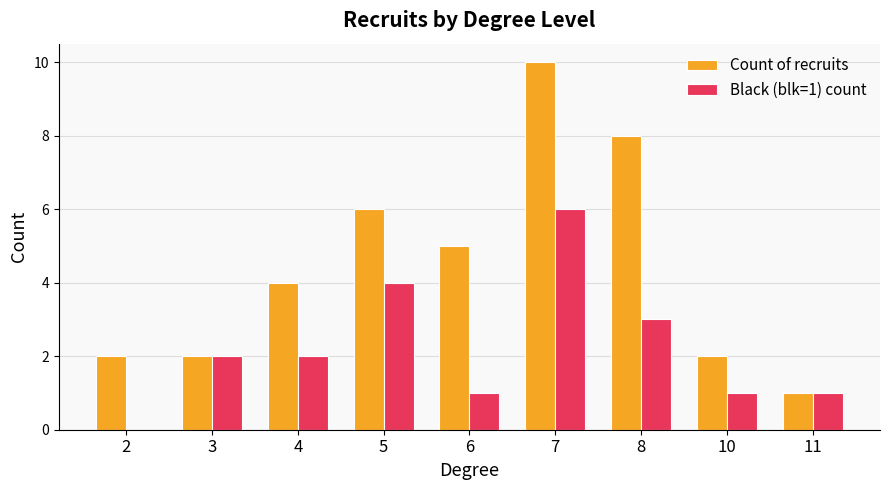

What is the sum of the Black (blk=1) count values at 5 and 8?

7